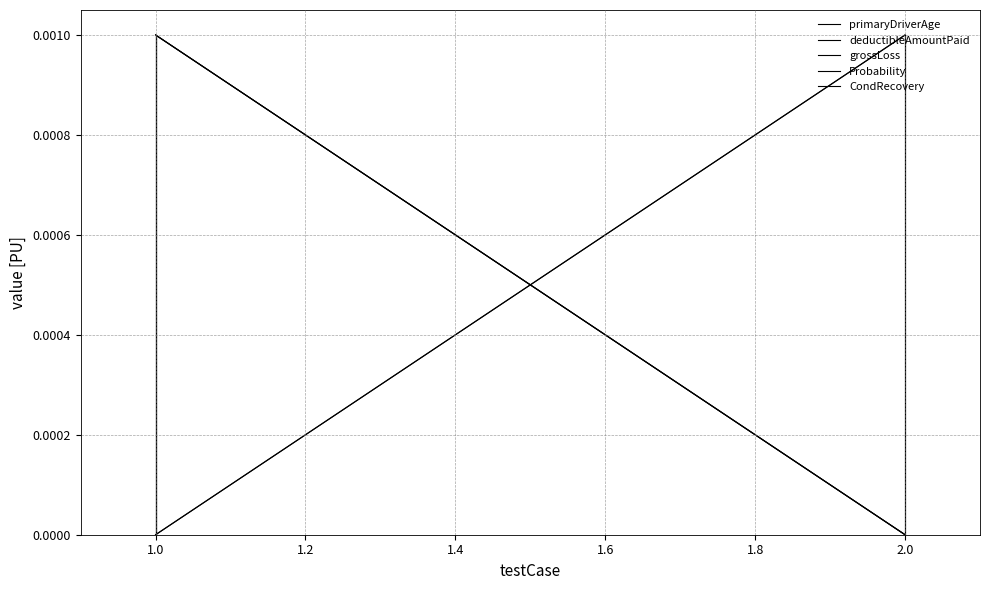

Rank the series by their maximum value, from lowest to highest.

primaryDriverAge, deductibleAmountPaid, grossLoss, Probability, CondRecovery